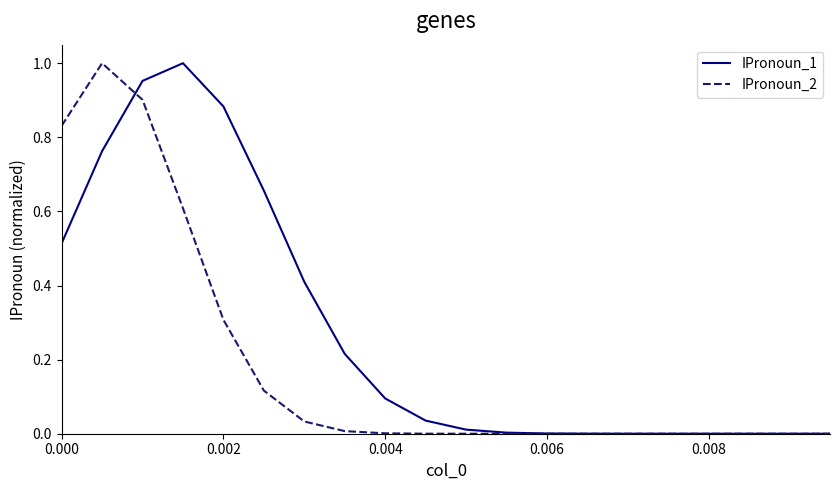

True or false: IPronoun_1 and IPronoun_2 intersect in this chart.

True